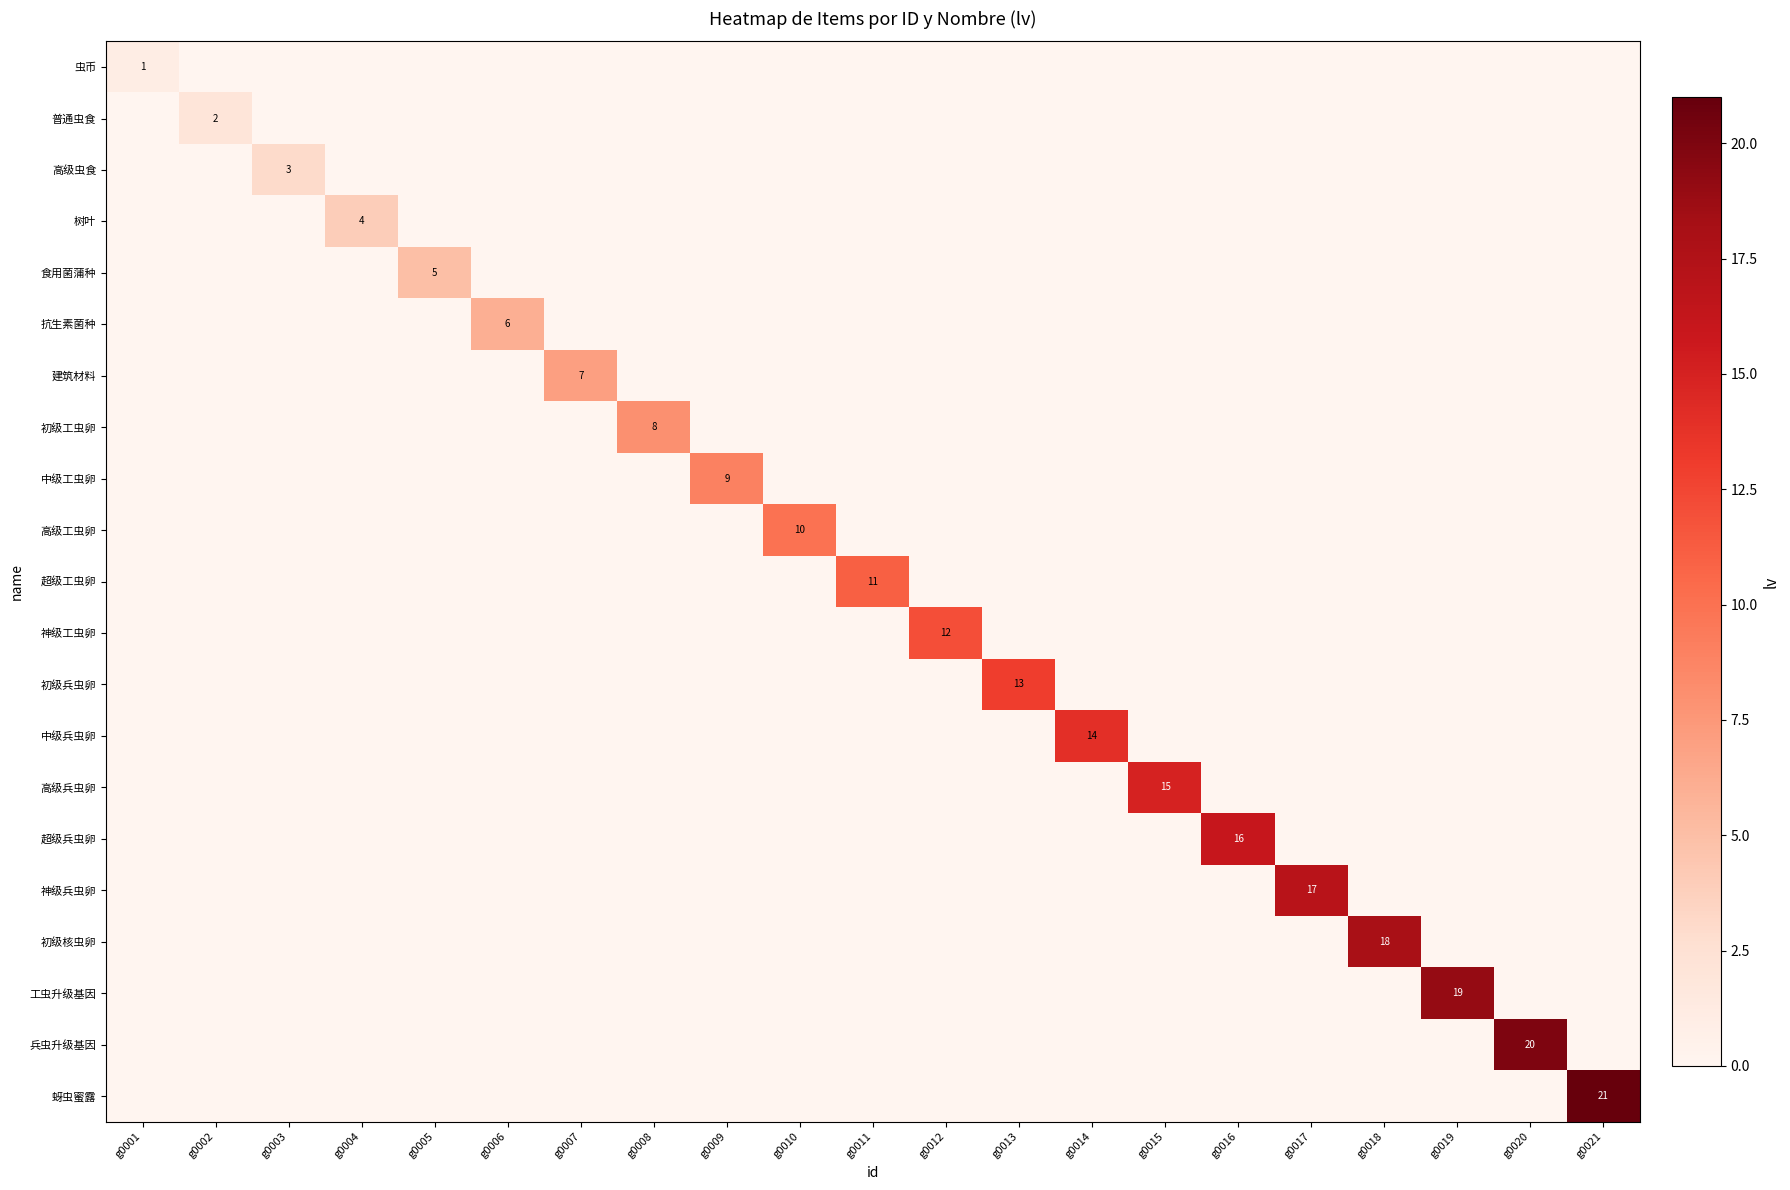

How many series are shown in this chart?

21